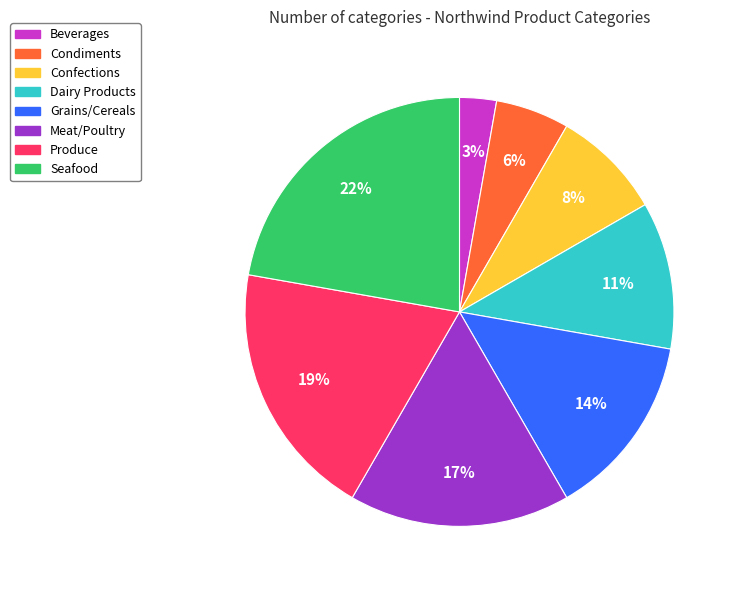

True or false: Grains/Cereals accounts for 8% of the total.

False